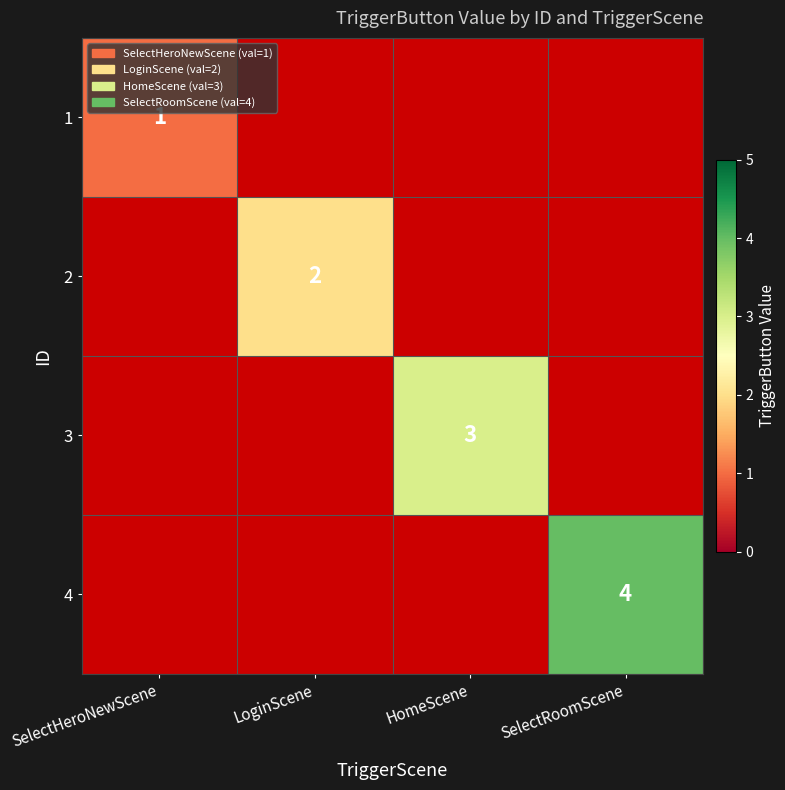

The 3 series shows 5 at HomeScene. True or false?

False